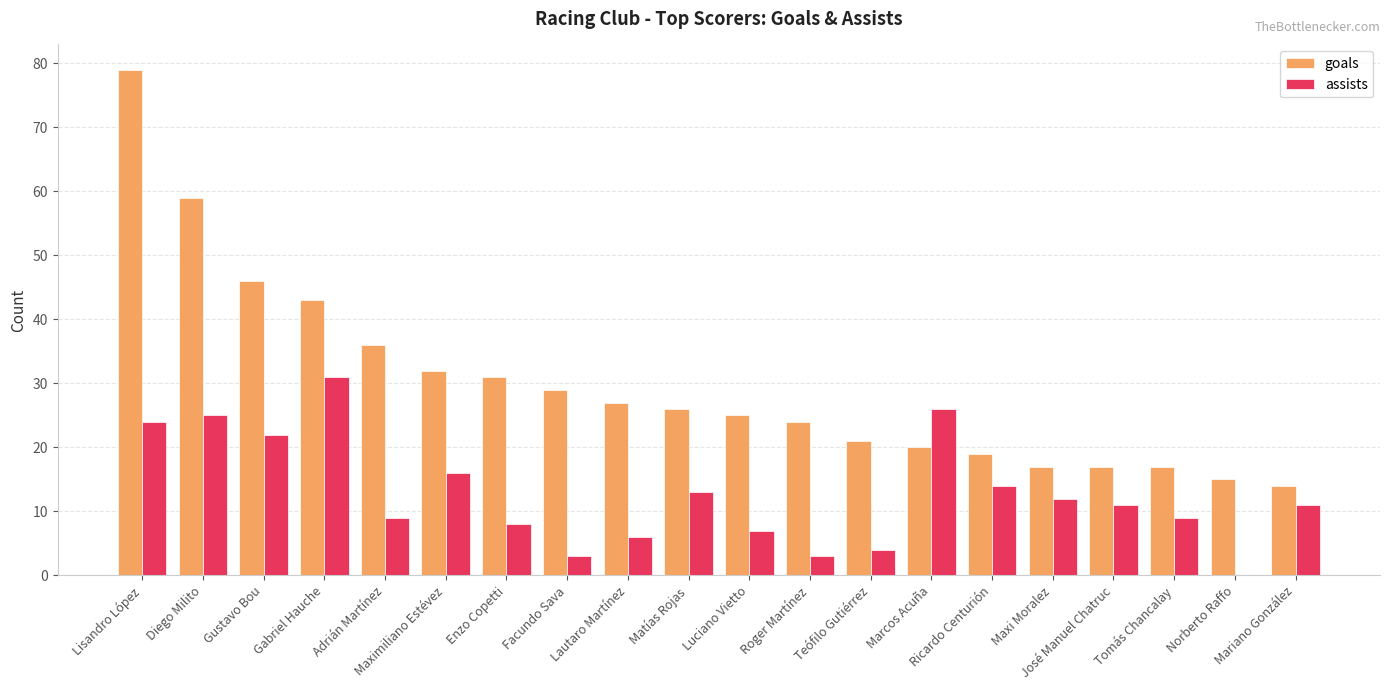

True or false: goals has a value of 8 at Adrián Martínez.

False